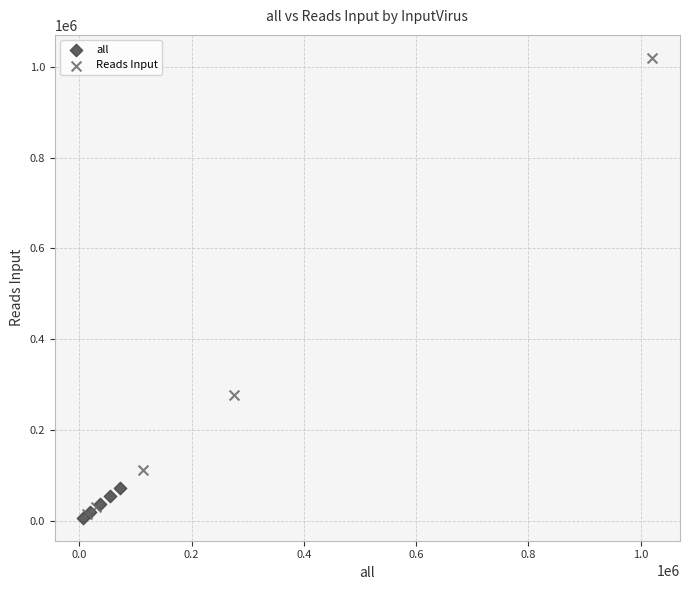

Which series reaches the maximum Y coordinate?

Reads Input